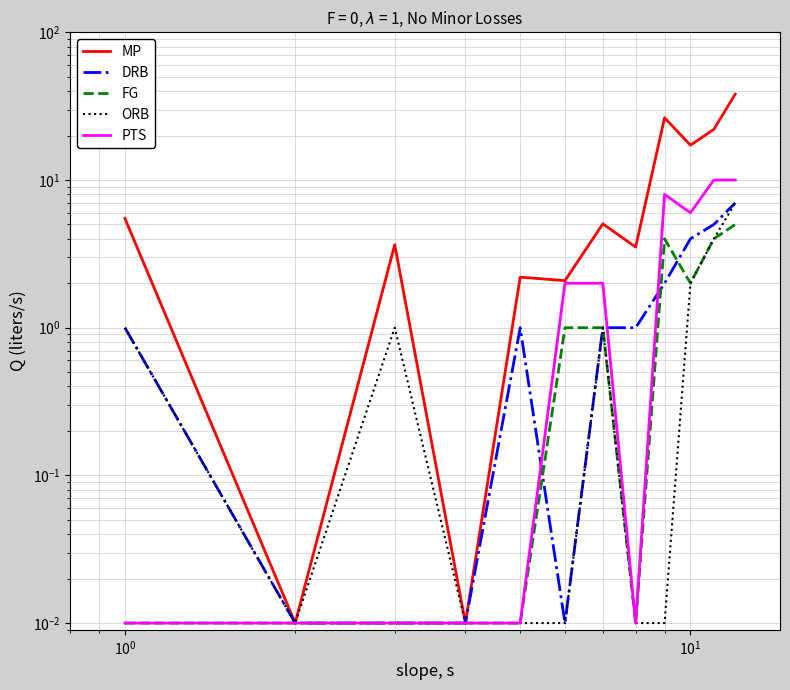

How many distinct data groups are displayed?

5